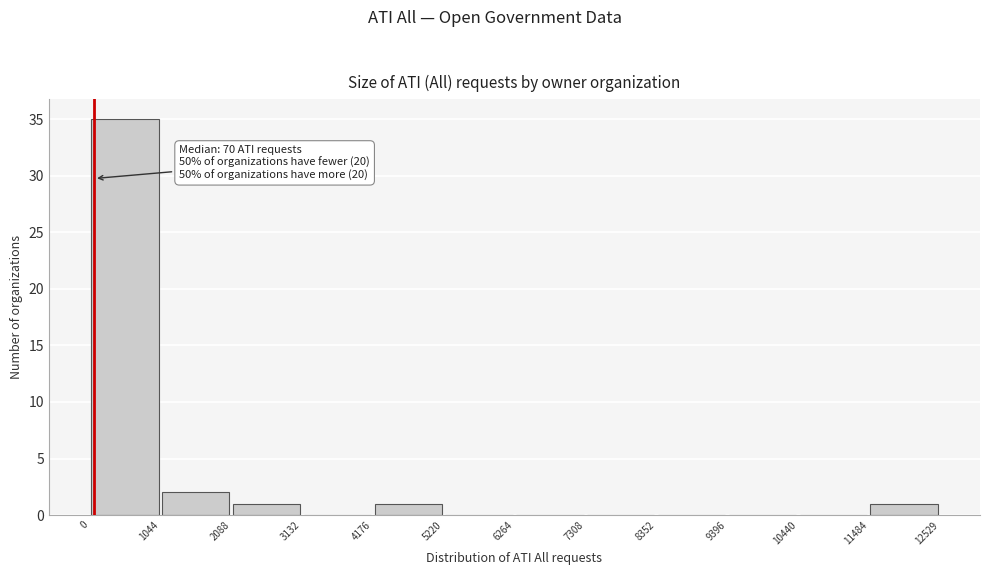

Which range on the x-axis has the tallest bar?

0 to 1044